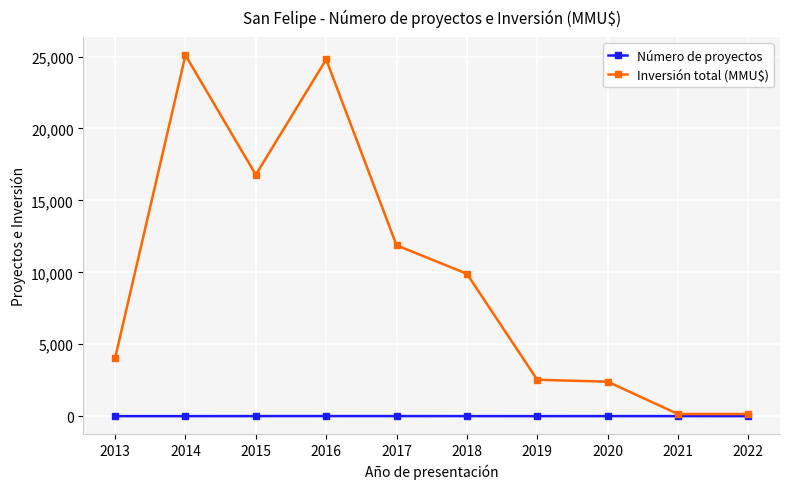

What is the maximum value shown in the chart?

25090